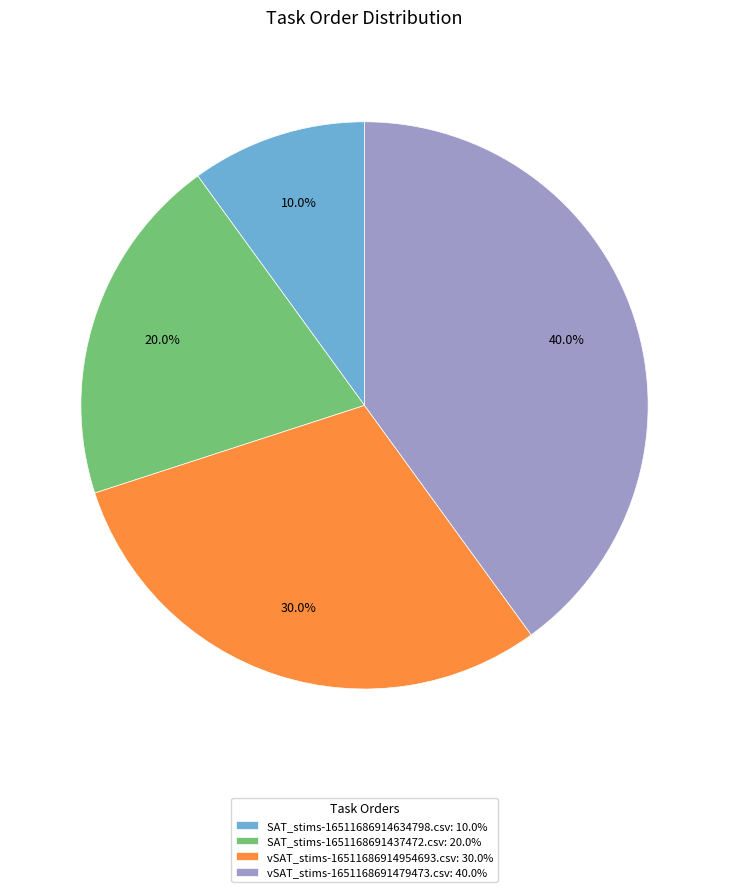

Is it true that SAT_stims-16511686914634798.csv is 10% of the pie?

True